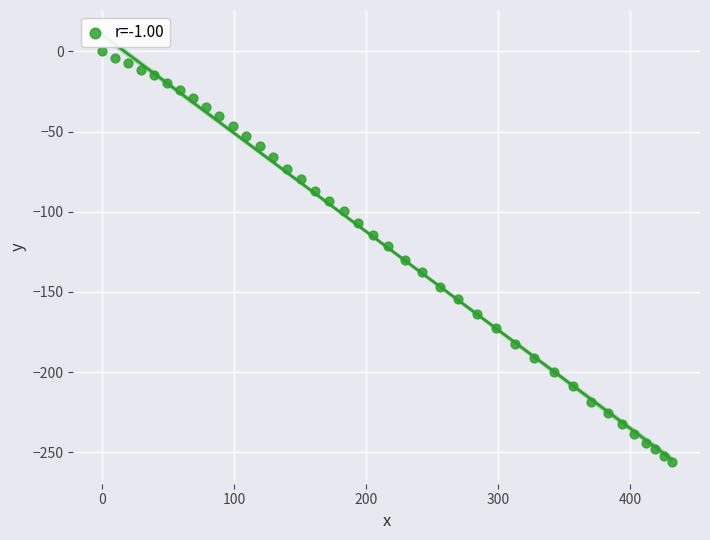

What is the range of Y values (max minus min)?

256.2